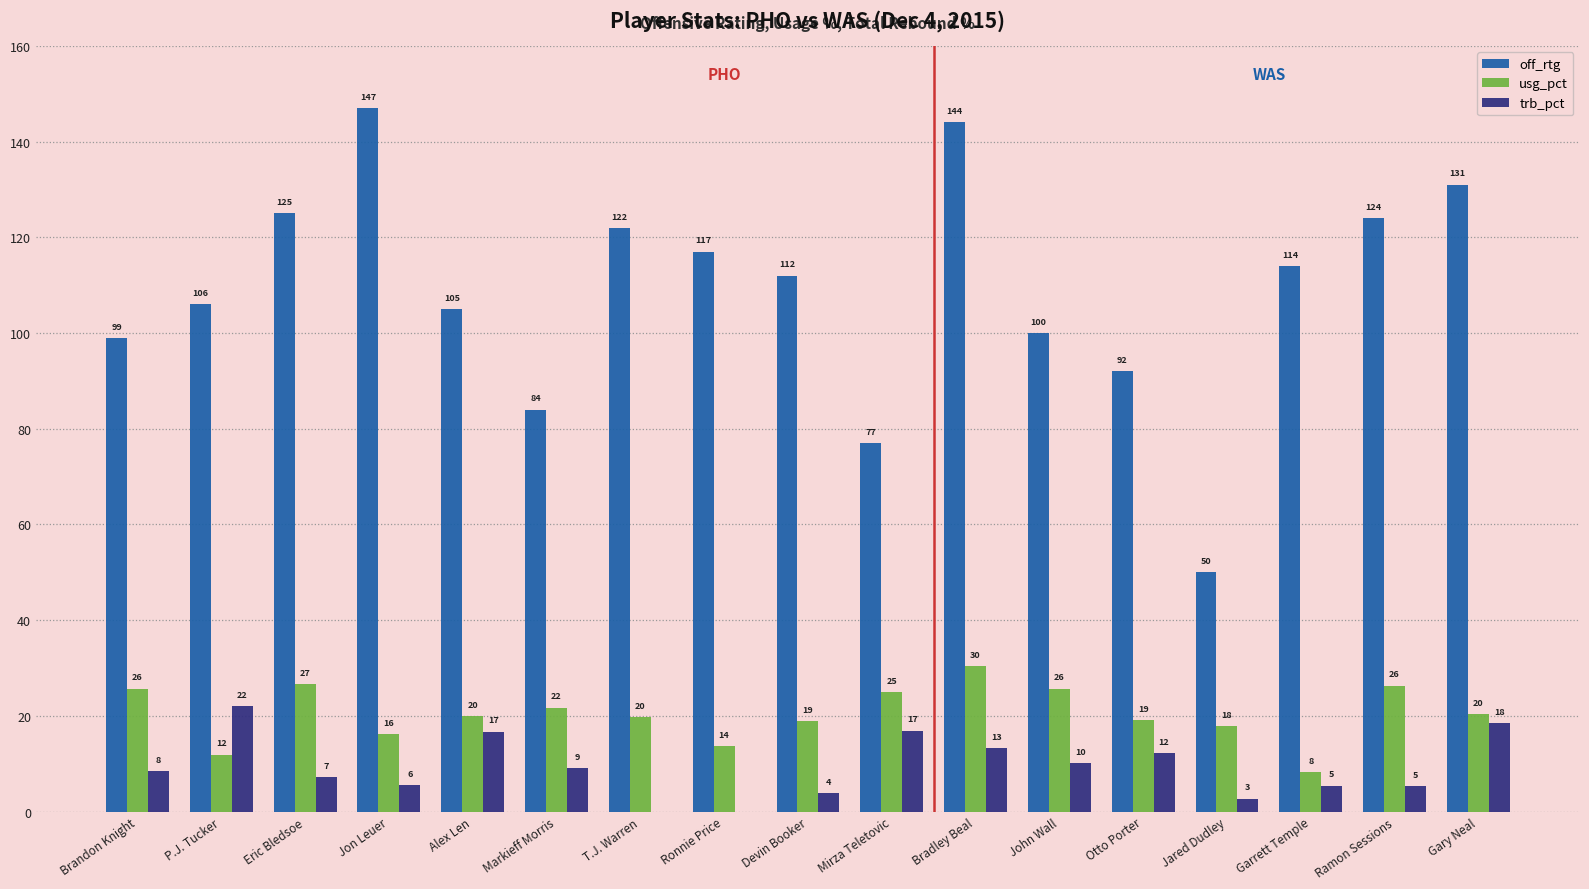

How many groups of bars are there?

17